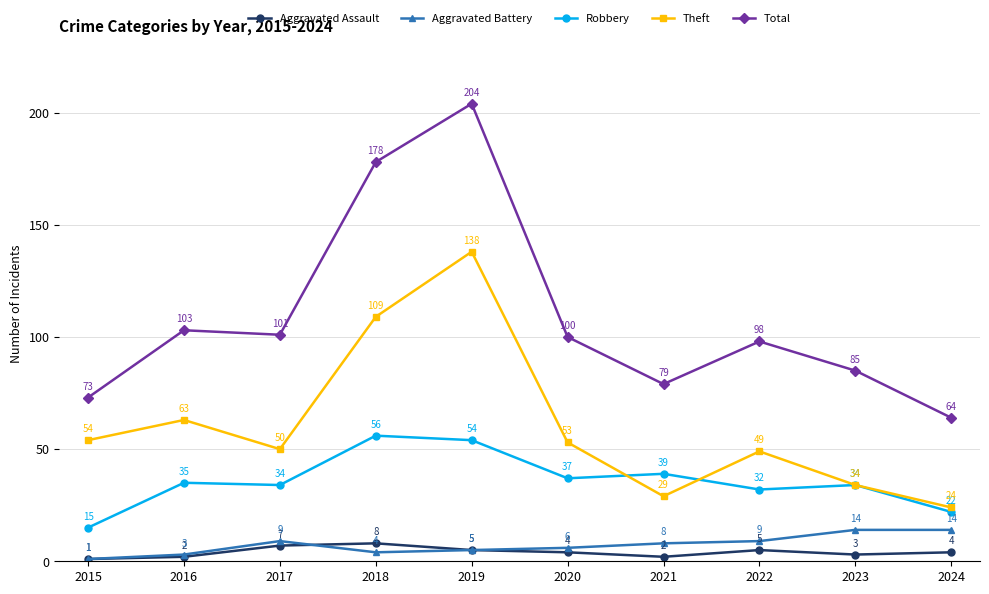

Which series changed the most between 2017 and 2018?

Total